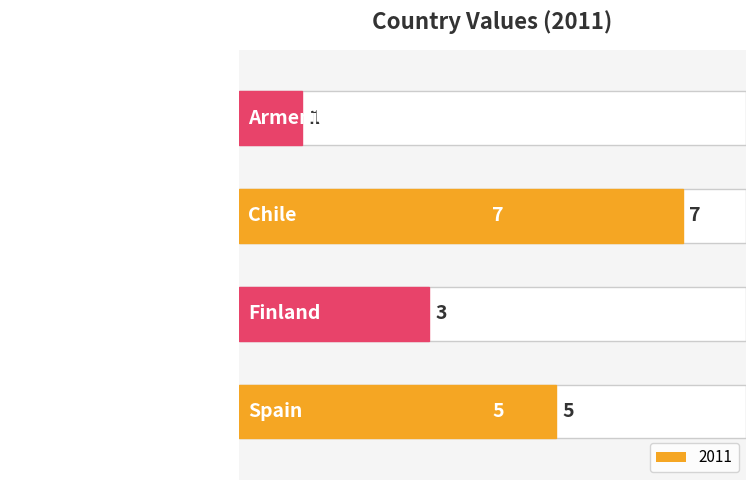

Count the values in the range 3 to 7.

3